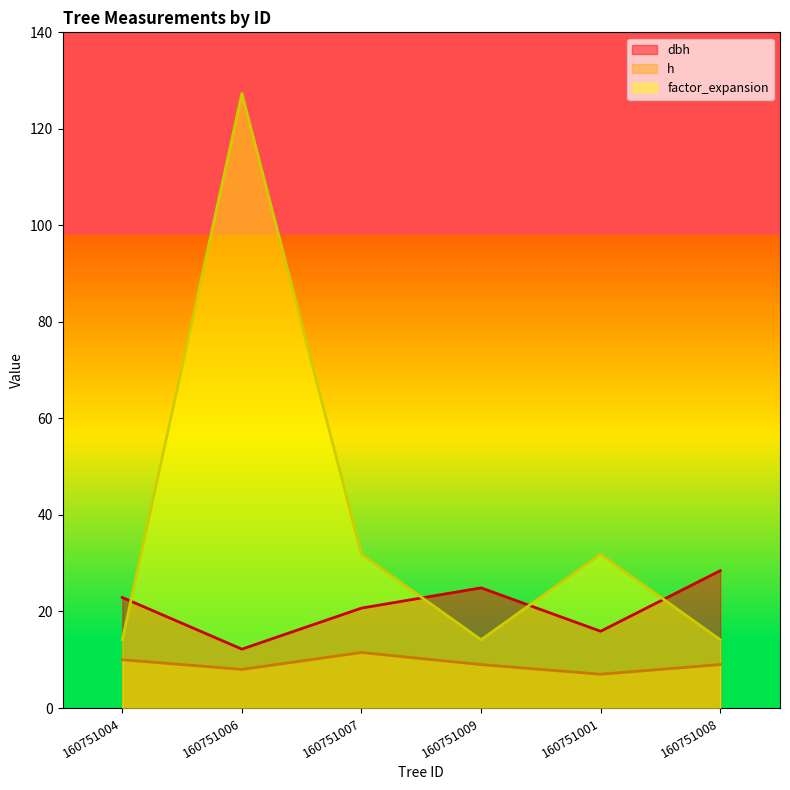

How many values in the h series exceed 9?

2